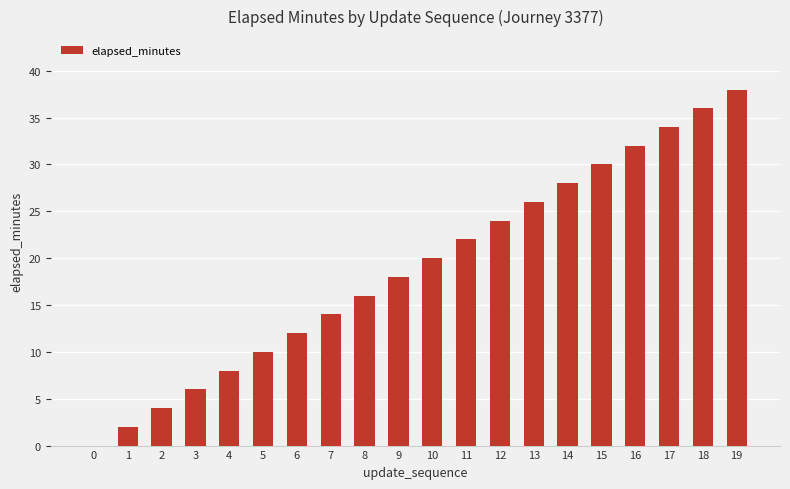

How many data points does each series have?

20